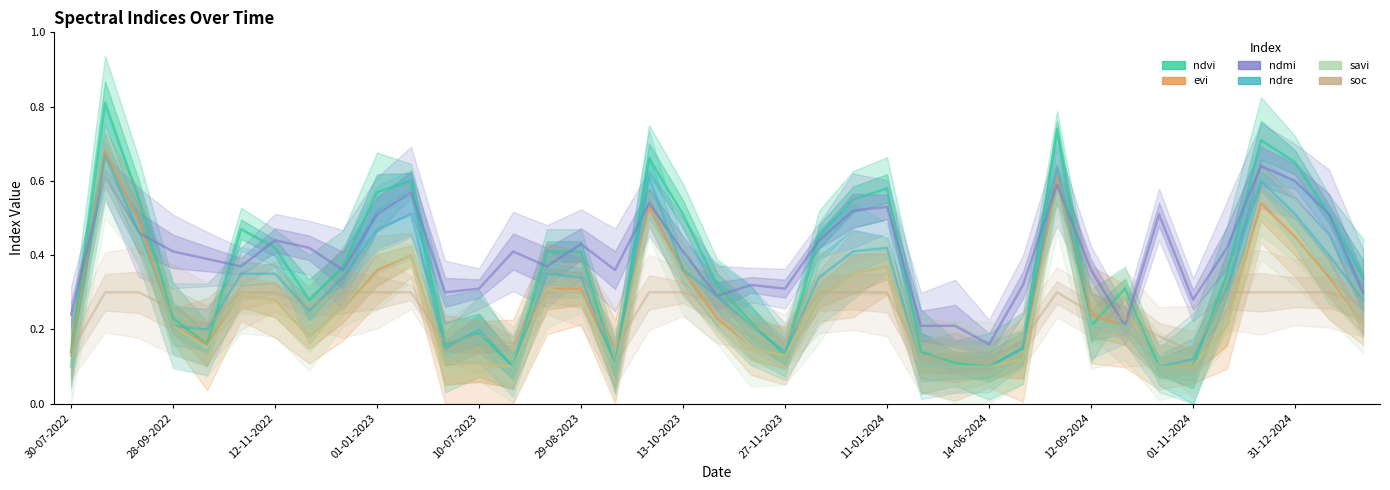

At 28, list the series in order from smallest to largest.

evi, savi, ndvi, ndre, soc, ndmi